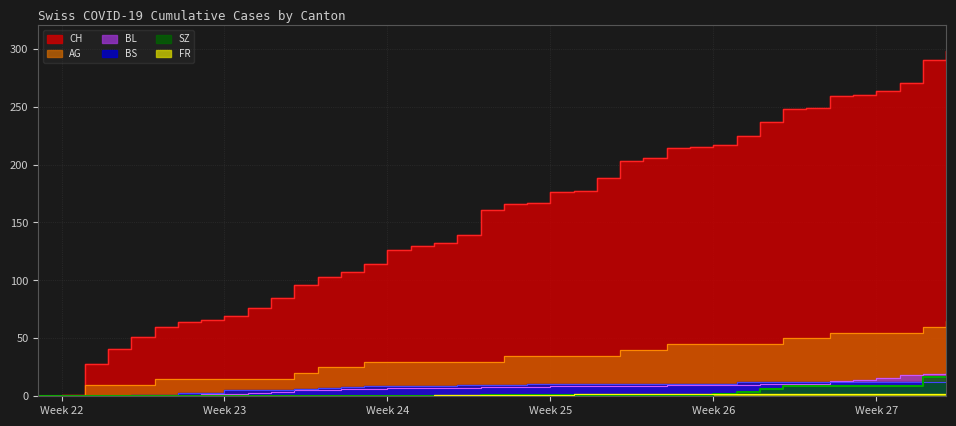

True or false: BS and FR cross at least once.

False